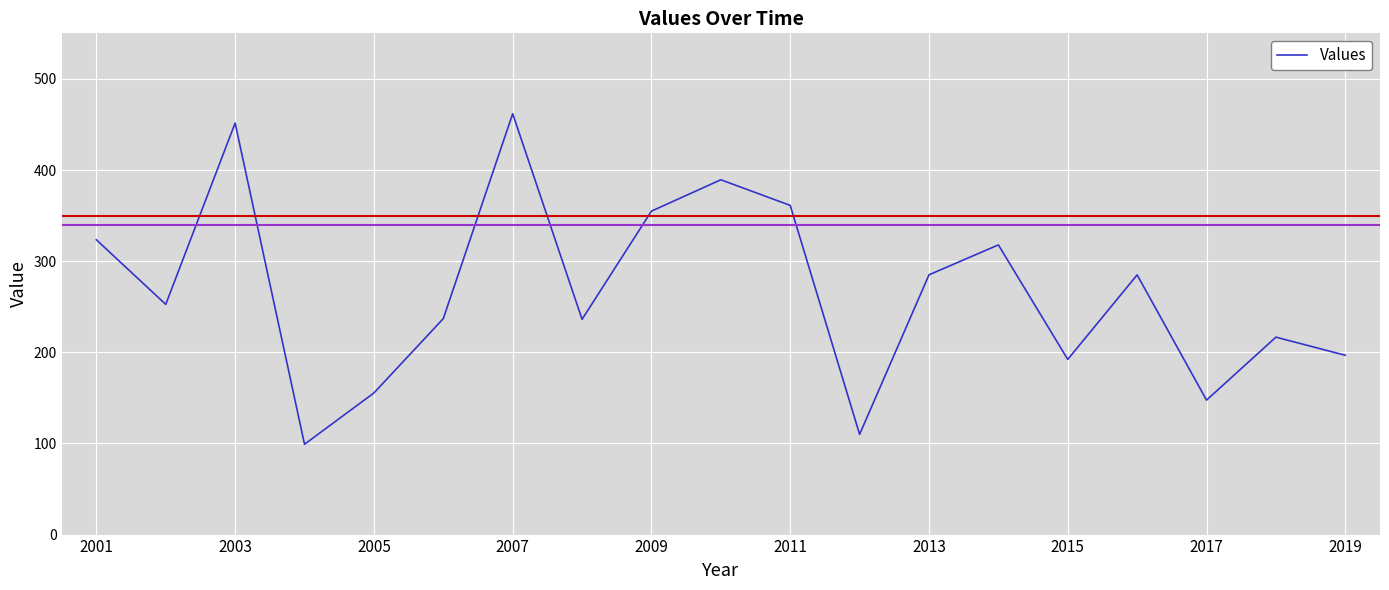

What is the difference between the maximum and minimum values?

362.7